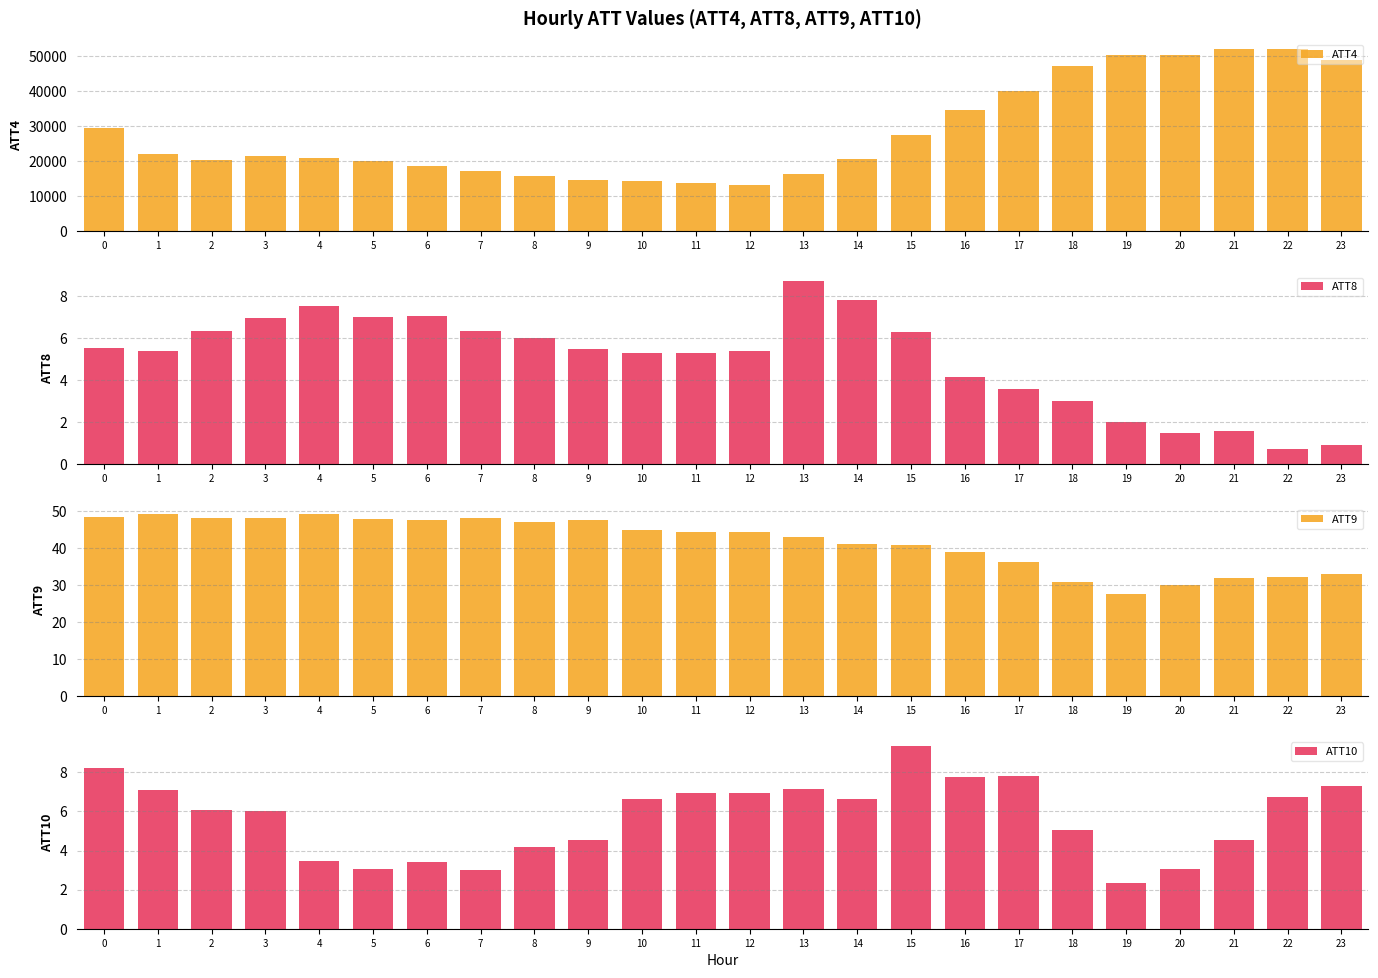

Which series has the largest total across all categories?

ATT4